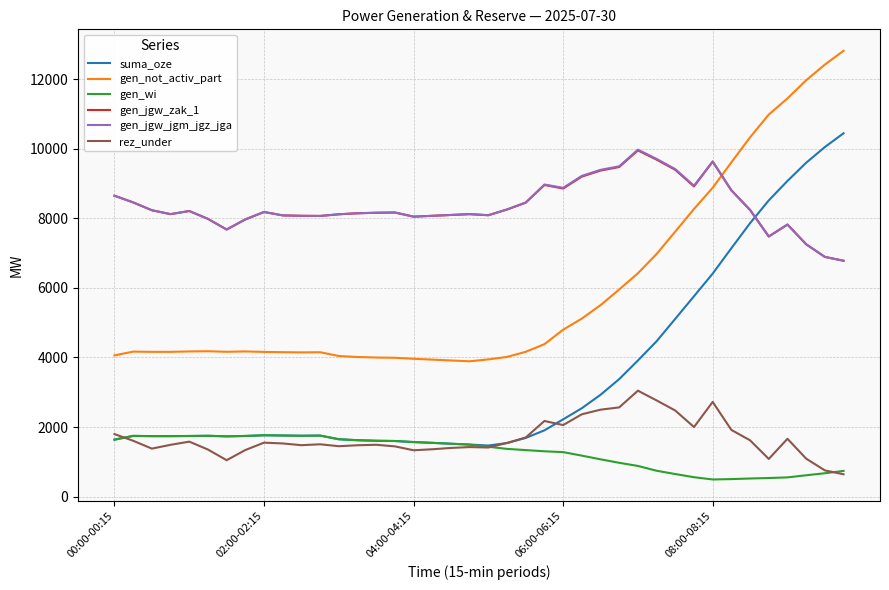

What is the lowest value of the suma_oze series?

1471